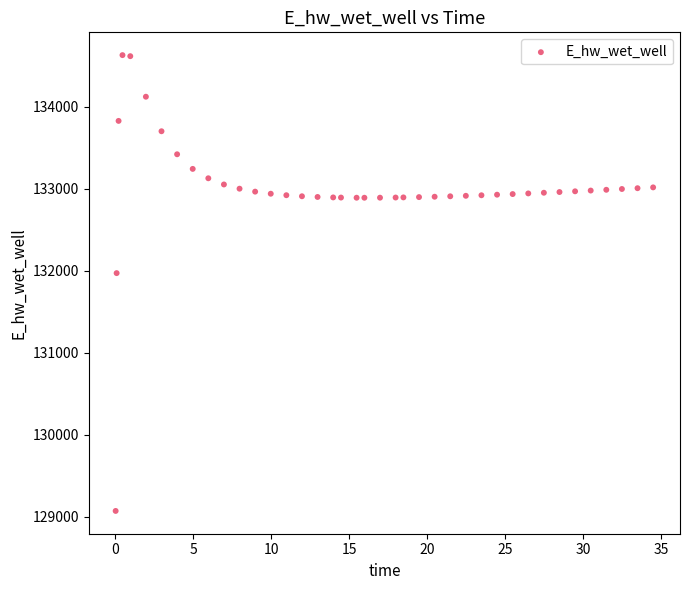

What is the range of X values (max minus min)?

34.4